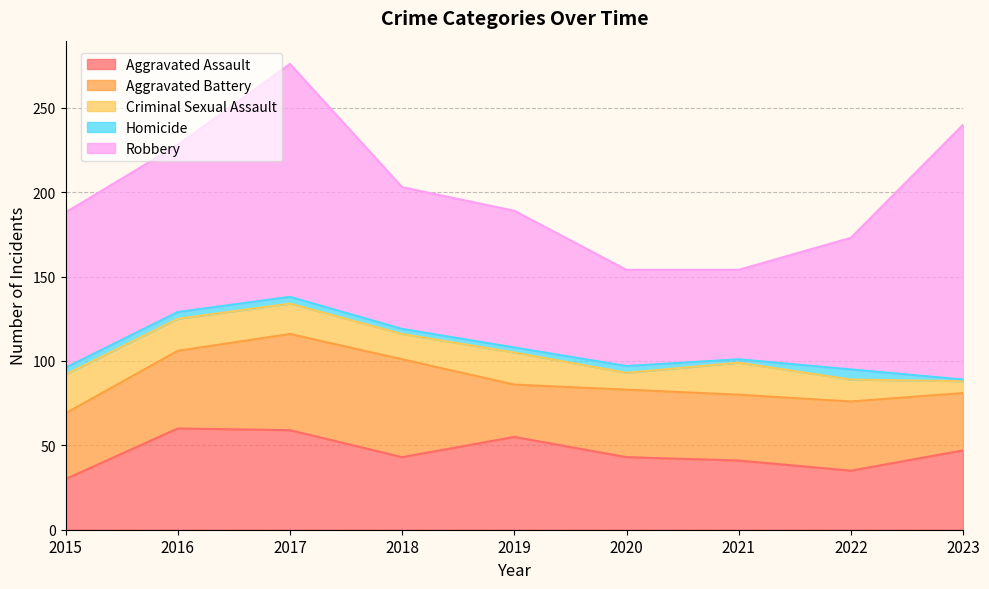

Which category has the lowest value across all series?

2023